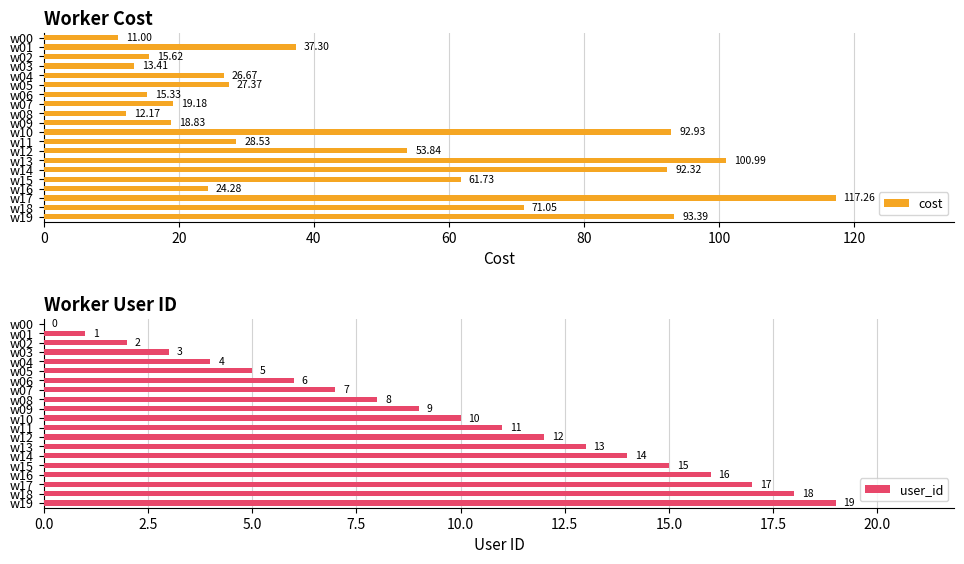

The value of user_id at w02 is 2. True or false?

True